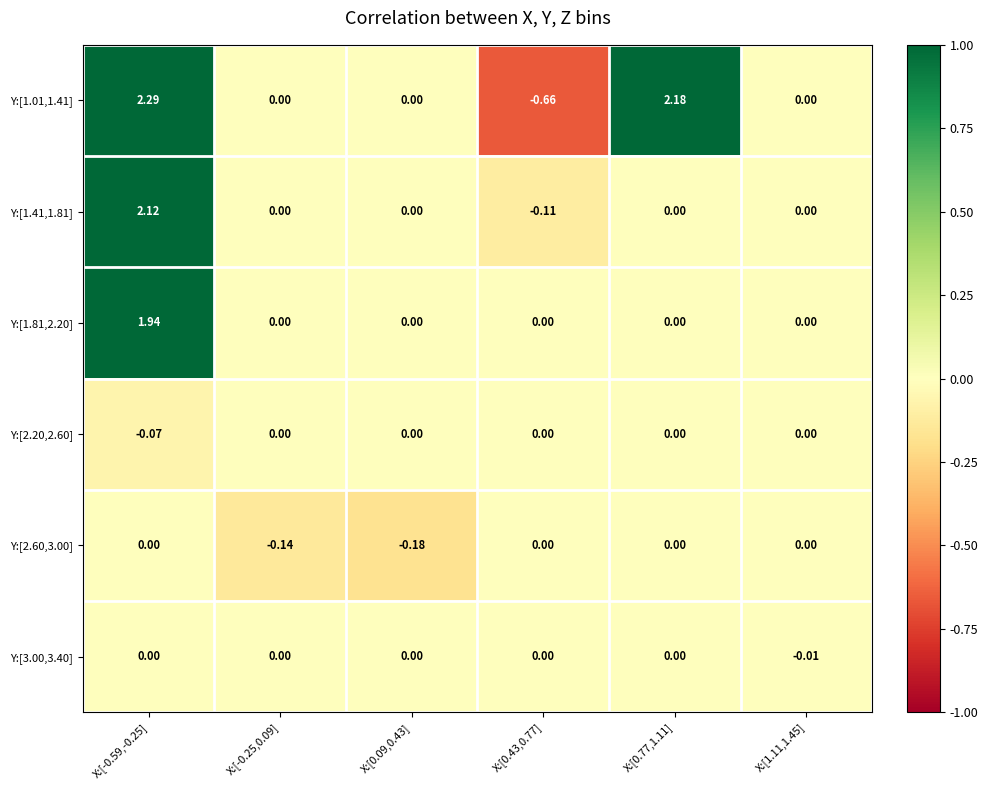

Is the value of Y:[1.81,2.20] at X:[0.43,0.77] greater than the value of Y:[1.01,1.41] at X:[-0.59,-0.25]?

No